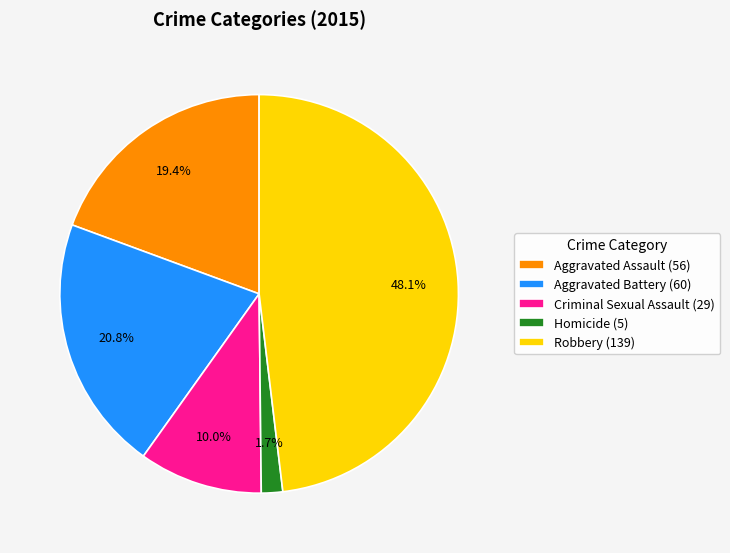

To the nearest percent, what is the average slice percentage?

20%